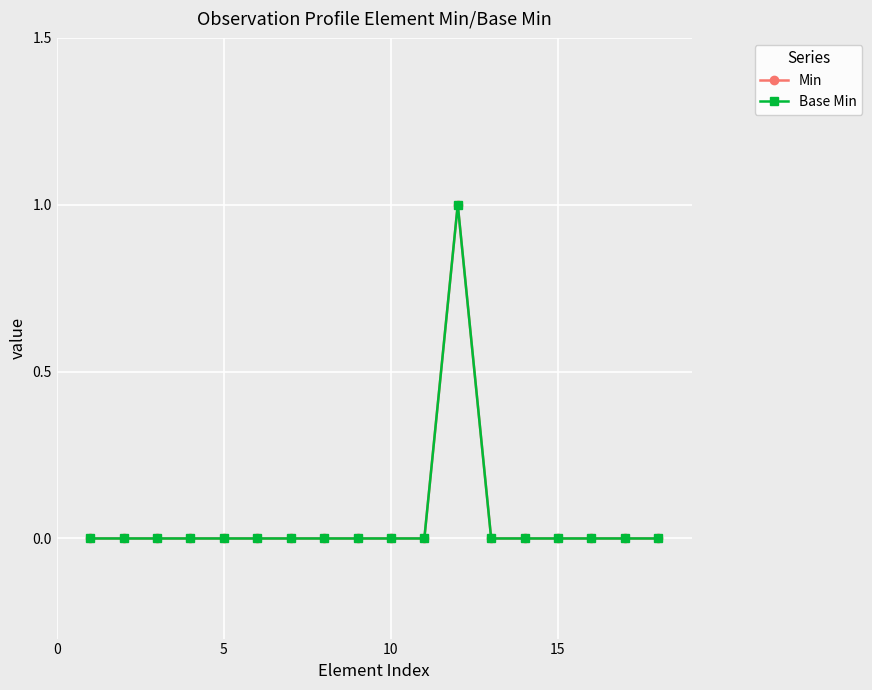

What is the greatest value displayed?

1